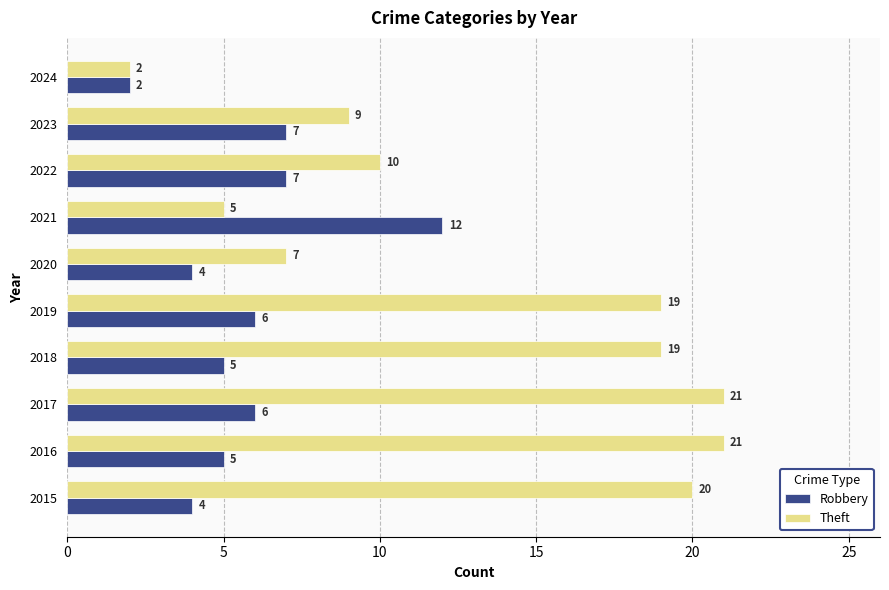

Count the Robbery values in the range 4 to 7.

8